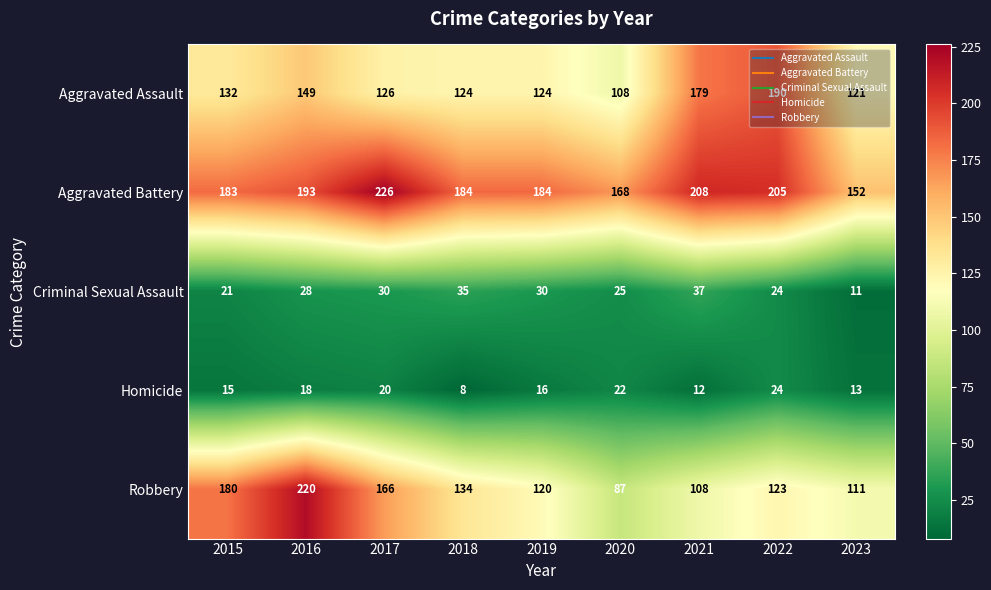

Which label corresponds to the largest value in the chart?

2017